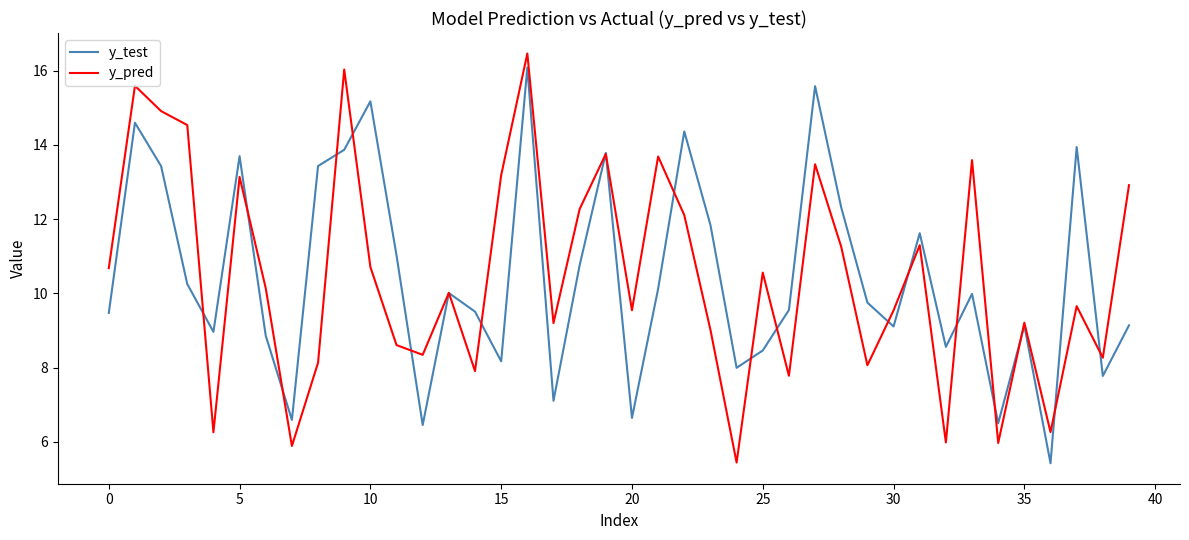

What is the highest value of the y_test series?

16.1